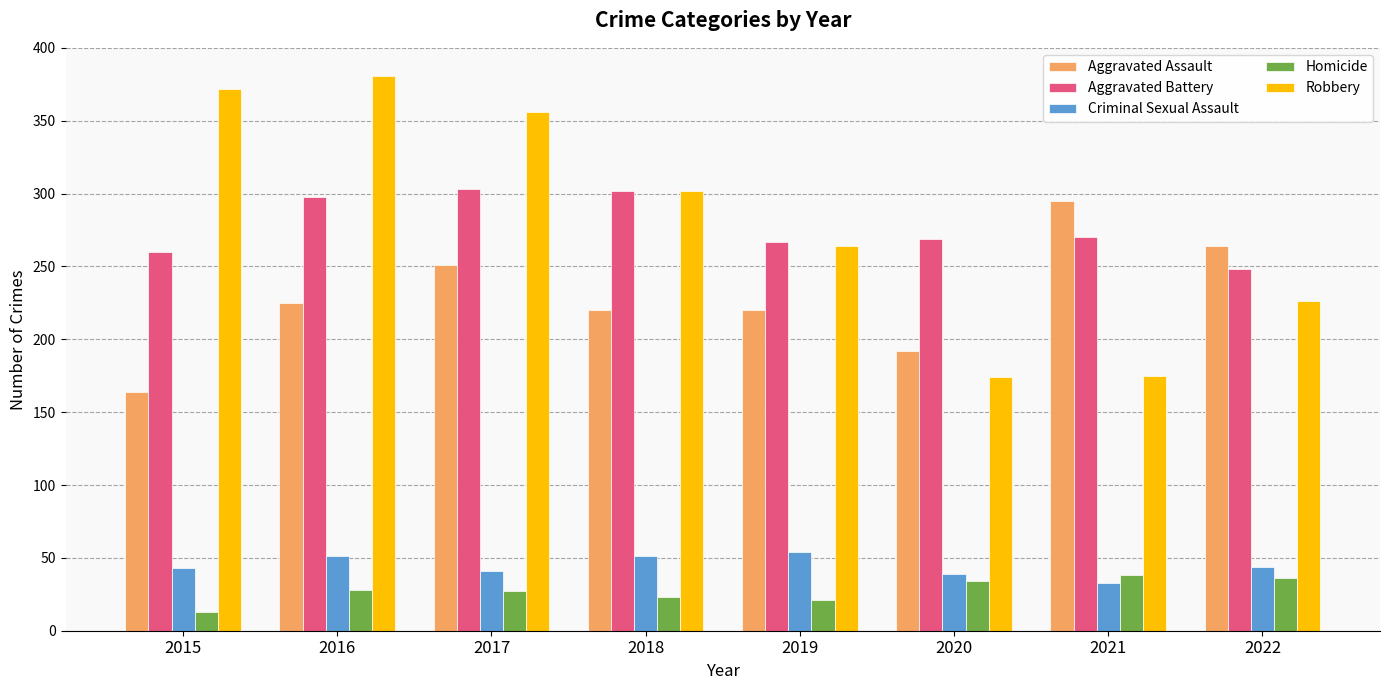

Are the bars horizontal?

No